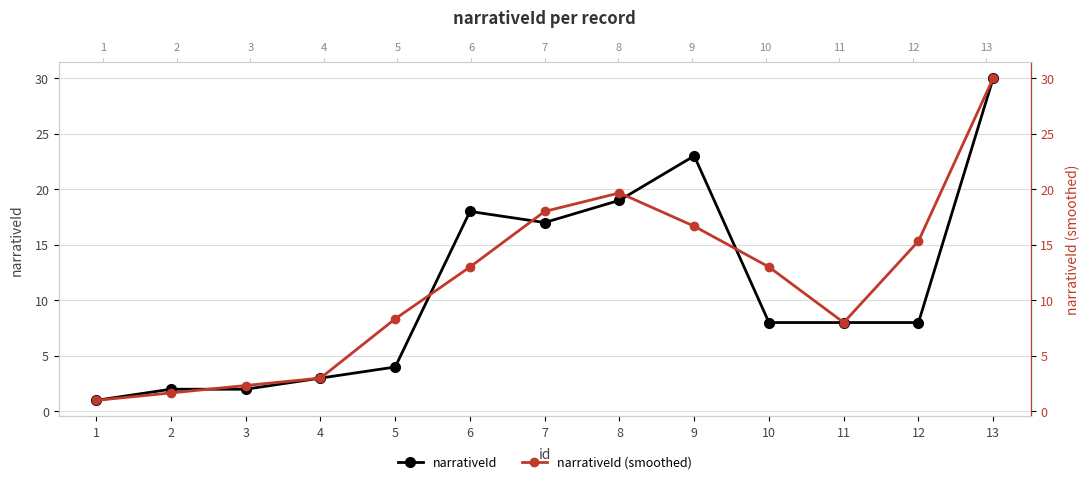

The value of narrativeId at 1 is 1.5. True or false?

False